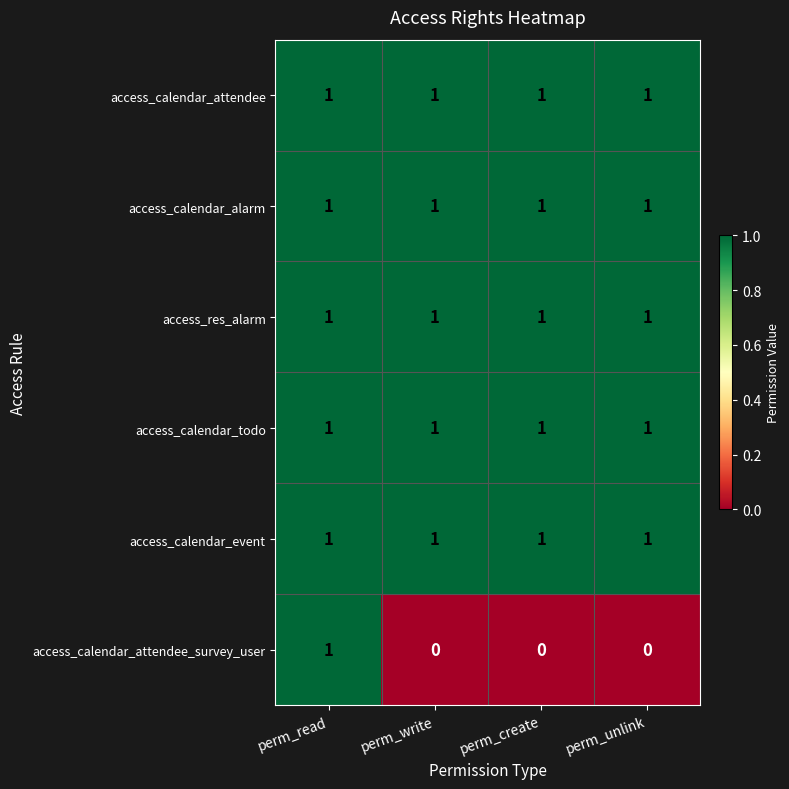

The access_calendar_attendee series shows 0 at perm_read. True or false?

False